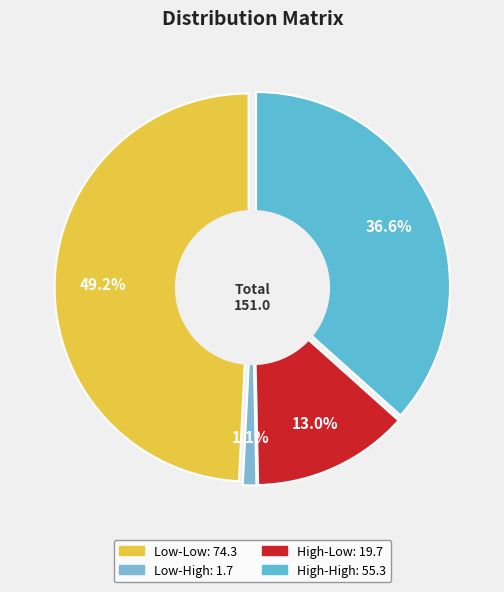

Count the number of slices in the pie.

4